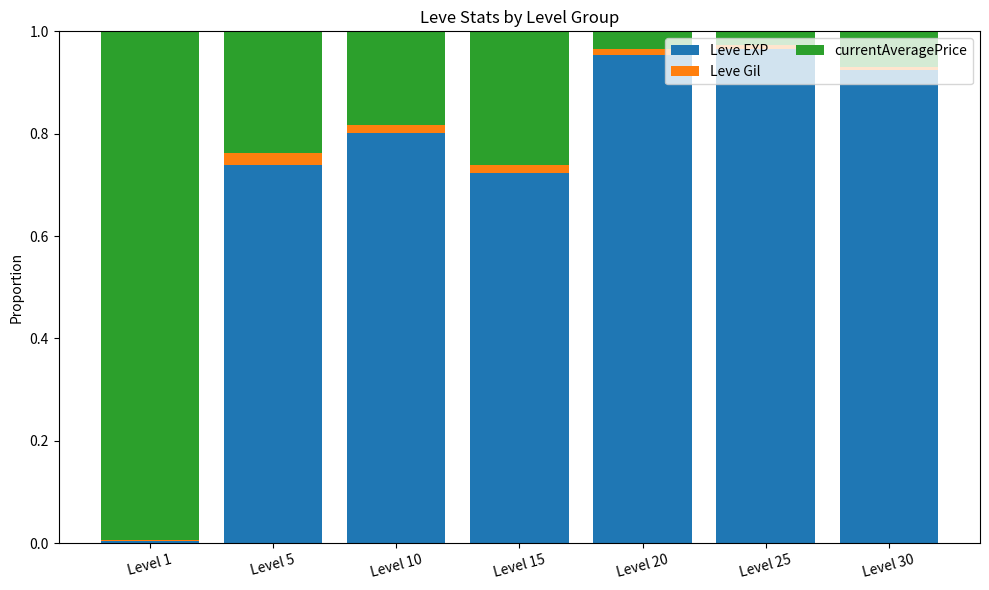

Is it true that Leve EXP equals 0.6 at Level 30?

False